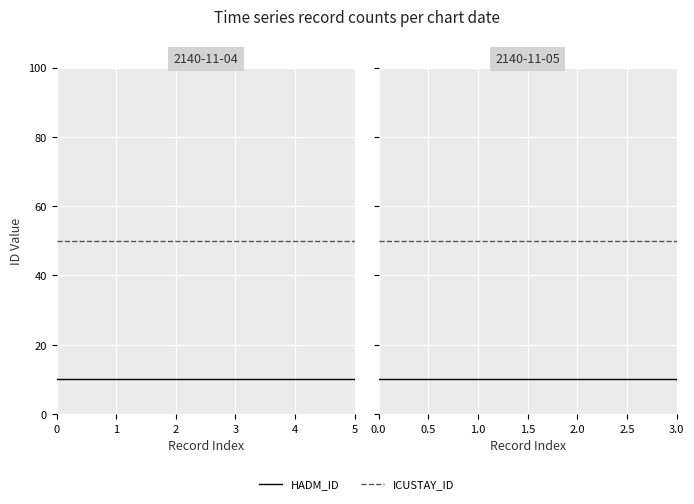

Rank the series at 3 from lowest to highest value.

HADM_ID, ICUSTAY_ID